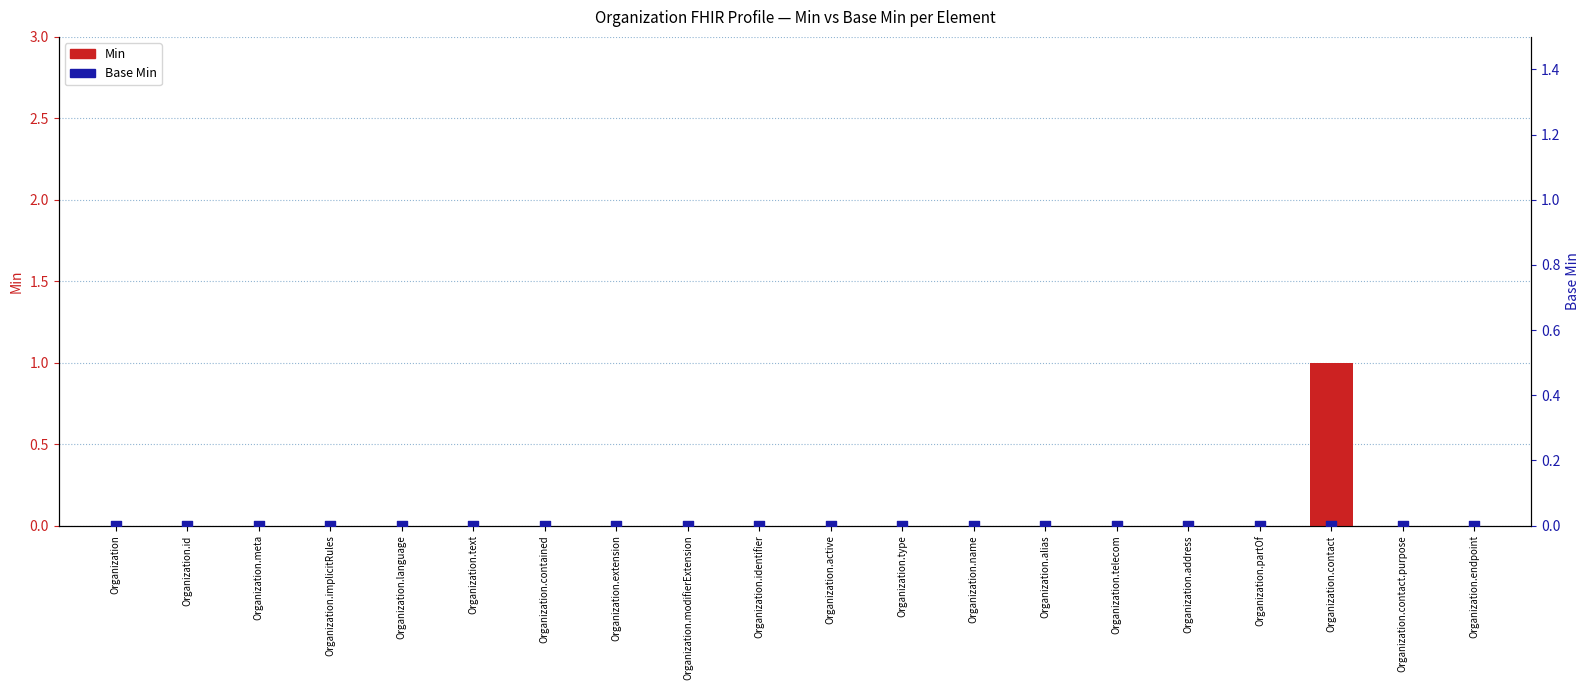

What are all the series names shown in the legend?

Min, Base Min